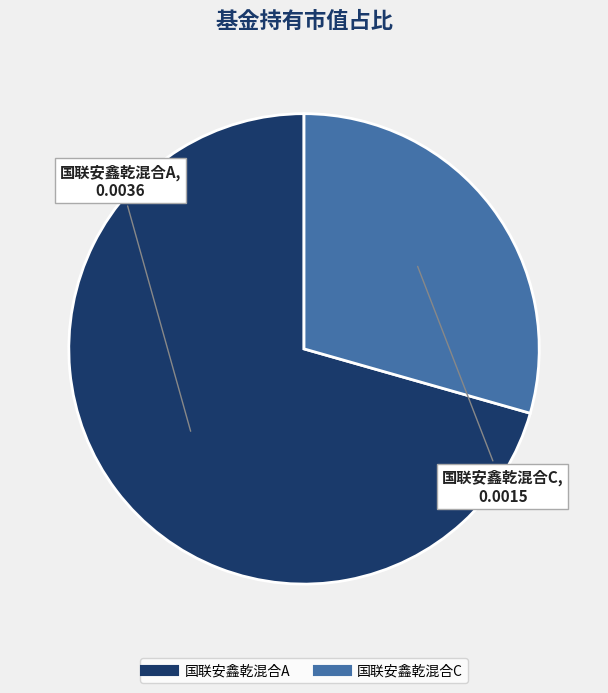

What is the smallest slice in the pie chart?

国联安鑫乾混合C